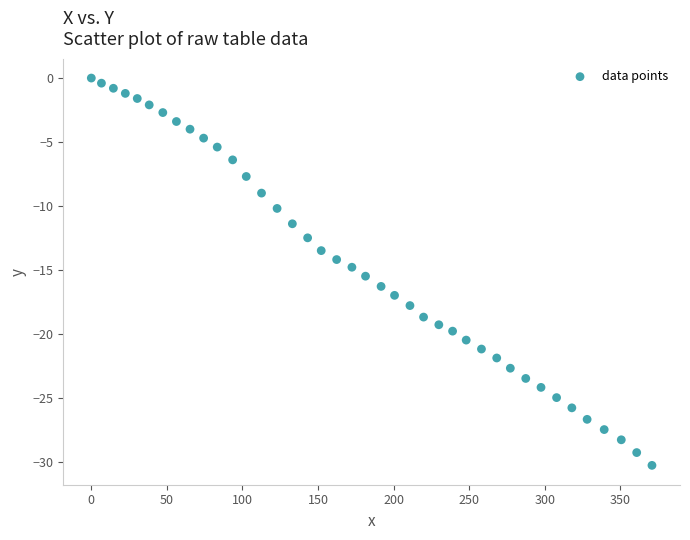

What is the range of X values (max minus min)?

370.9